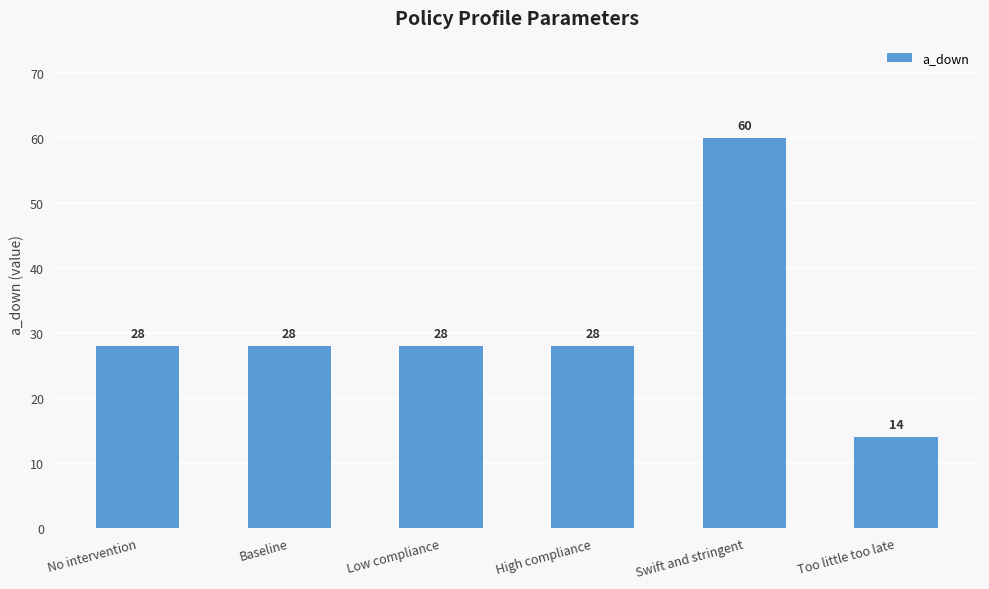

What is the sum of the values at Low compliance and Swift and stringent?

88